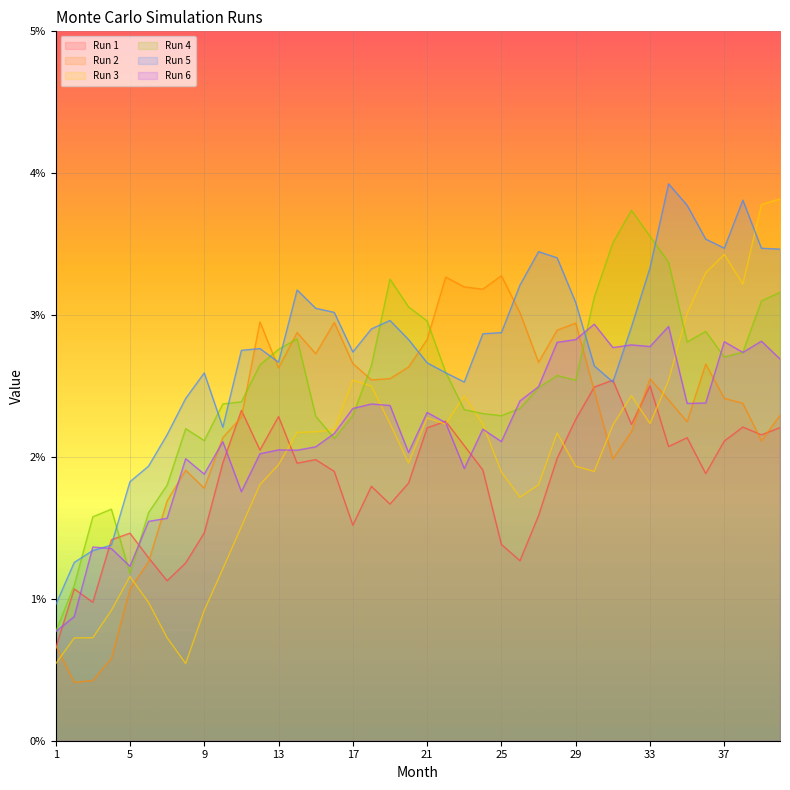

Rank the series at 10 from lowest to highest value.

Run 3, Run 1, Run 6, Run 2, Run 5, Run 4